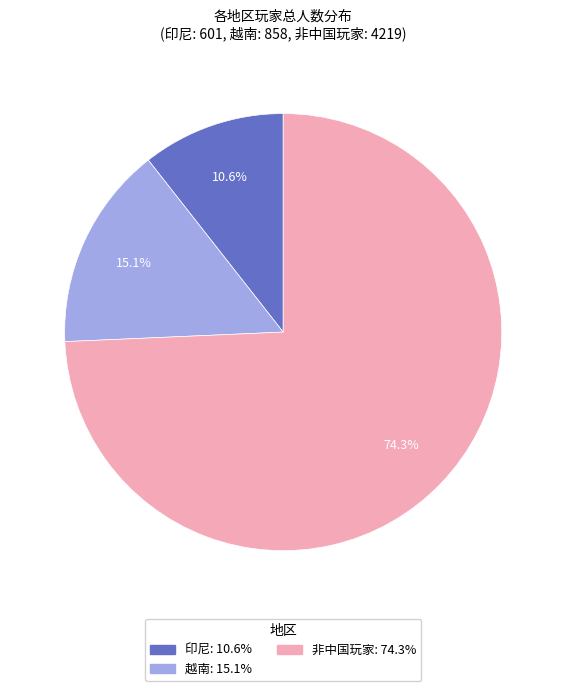

What is the largest slice in the pie chart?

非中国玩家: 74.3%